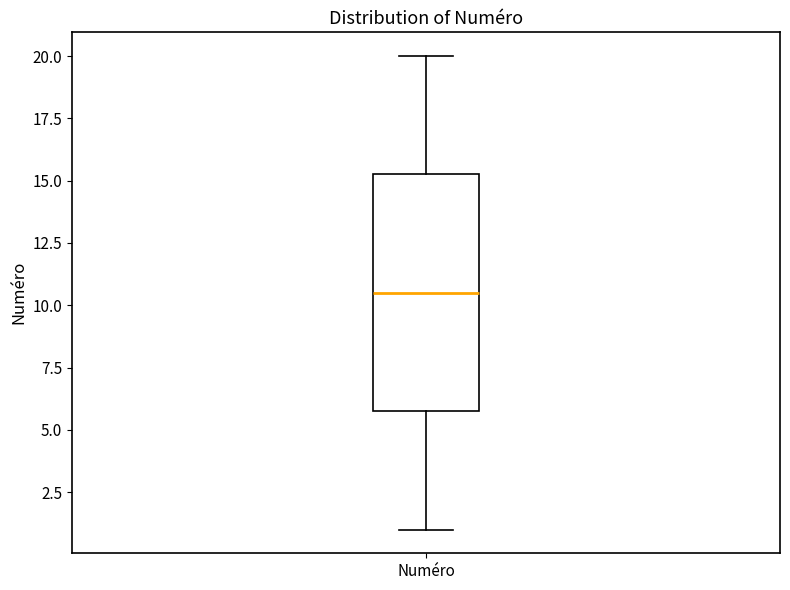

Read this box plot against the y-axis: the position of the median line, the range covered by the box, and the ends of both whiskers. The values are not printed on the chart, so give them approximately, as read against the axis.

median 10.5, box 6.0 to 15.5, whiskers 1.0 to 20.0